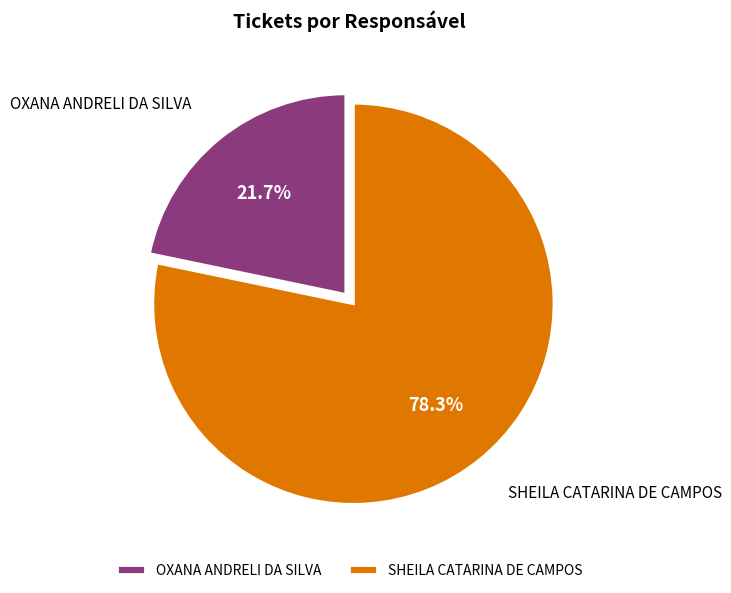

To the nearest percent, what portion does OXANA ANDRELI DA SILVA represent?

22%